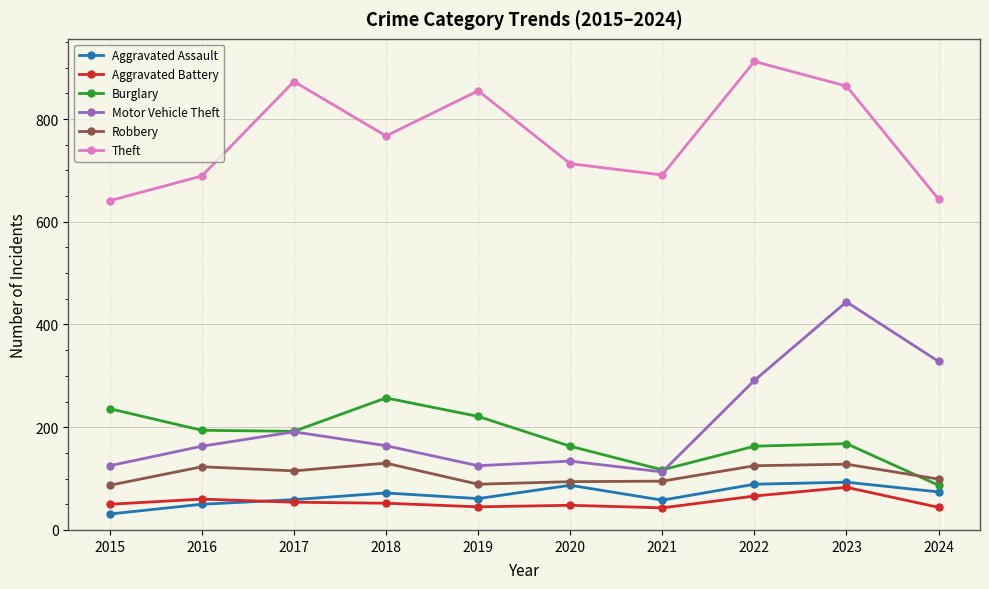

Which category has the highest value across all series?

2022